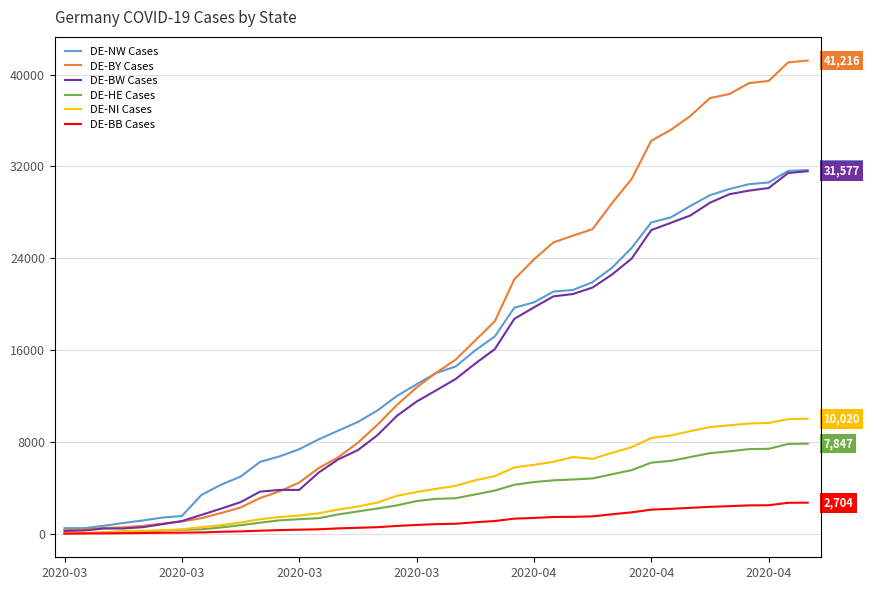

At 2020-04, list the series in order from smallest to largest.

DE-BB Cases, DE-HE Cases, DE-NI Cases, DE-BW Cases, DE-NW Cases, DE-BY Cases